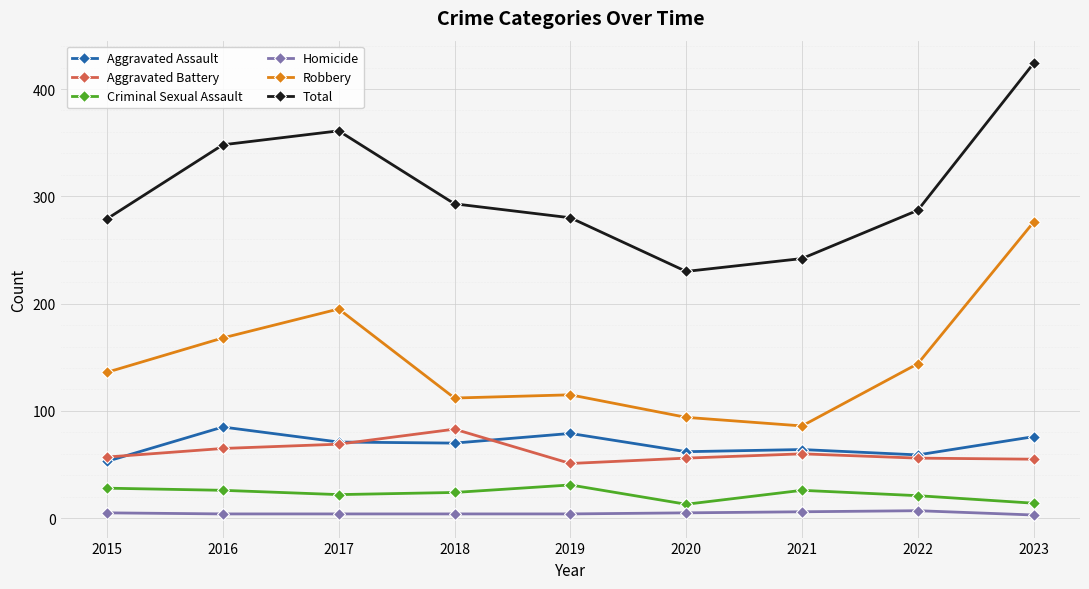

How many categories are shown in the chart?

9